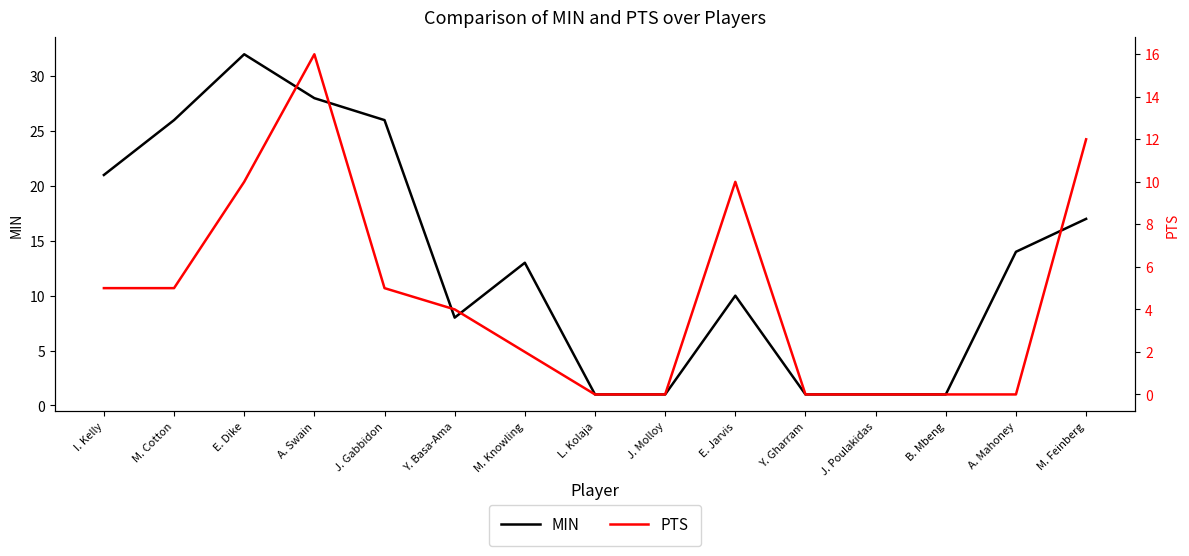

True or false: MIN and PTS intersect in this chart.

False